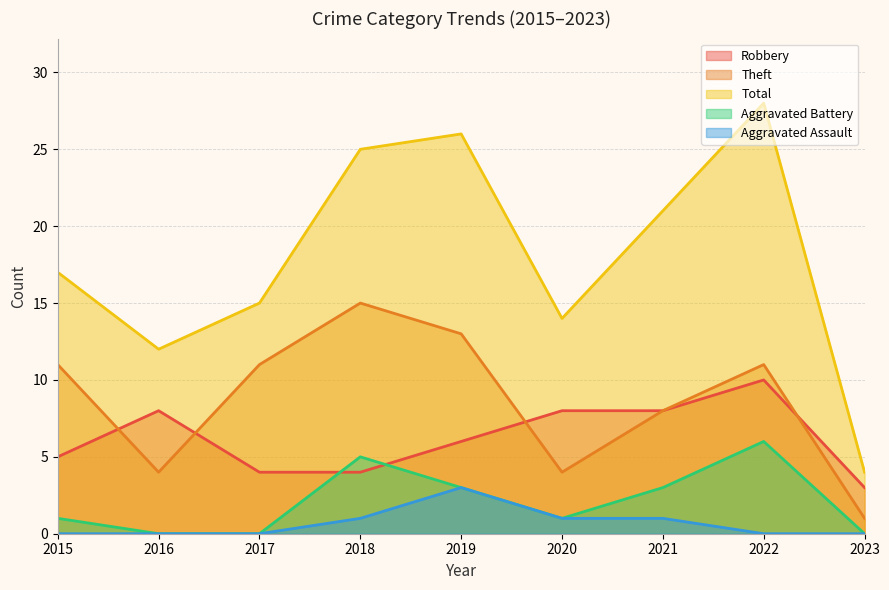

What are all the series names shown in the legend?

Robbery, Theft, Total, Aggravated Battery, Aggravated Assault